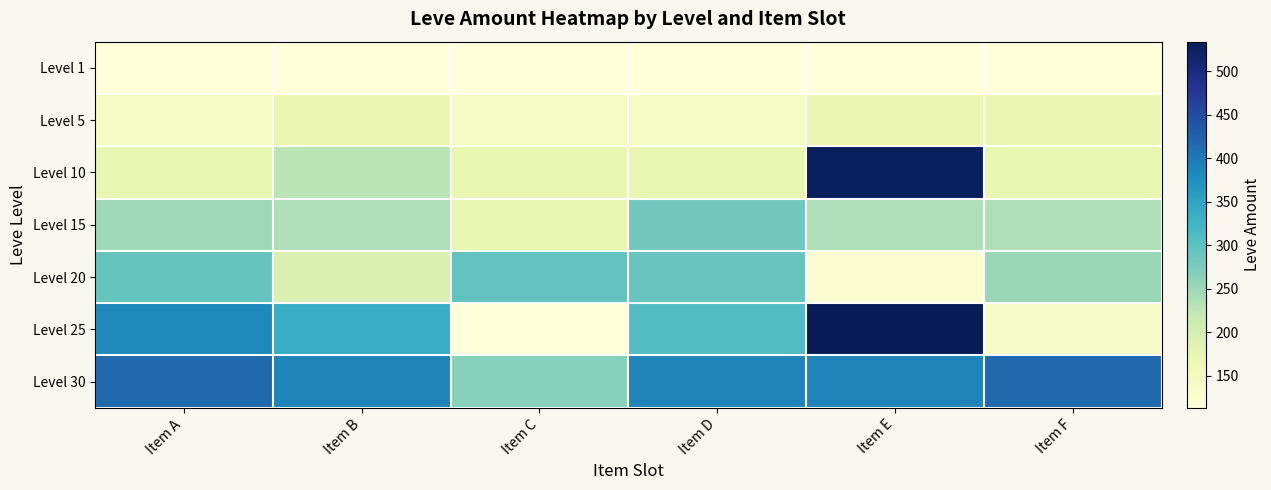

Reading left to right, transcribe all the data shown in this chart.

Level 1: Item A=113	Item B=113	Item C=113	Item D=113	Item E=113	Item F=113
Level 5: Item A=140	Item B=168	Item C=140	Item D=140	Item E=168	Item F=168
Level 10: Item A=172	Item B=227	Item C=170	Item D=172	Item E=529	Item F=173
Level 15: Item A=247	Item B=236	Item C=173	Item D=283	Item E=235	Item F=235
Level 20: Item A=292	Item B=192	Item C=294	Item D=289	Item E=125	Item F=252
Level 25: Item A=384	Item B=336	Item C=114	Item D=310	Item E=534	Item F=137
Level 30: Item A=416	Item B=389	Item C=265	Item D=388	Item E=389	Item F=416